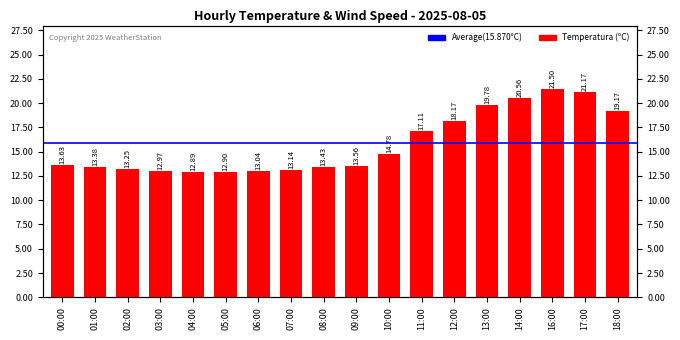

Are the bars grouped side by side (vs. stacked)?

No